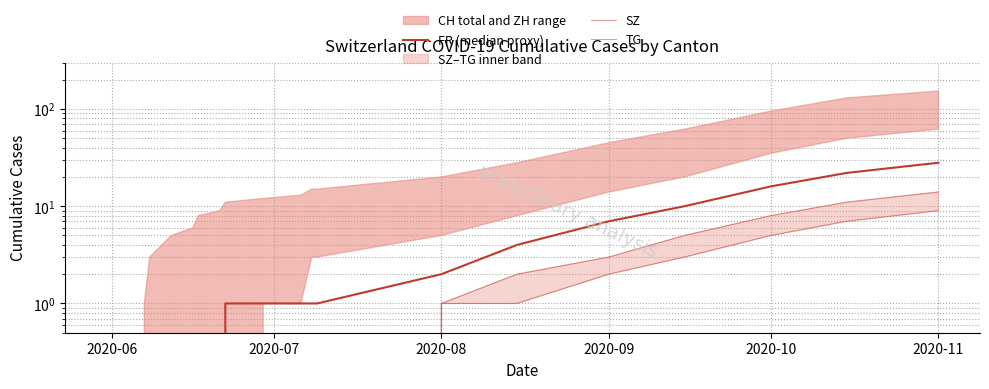

True or false: TG and FR (median proxy) cross at least once.

False